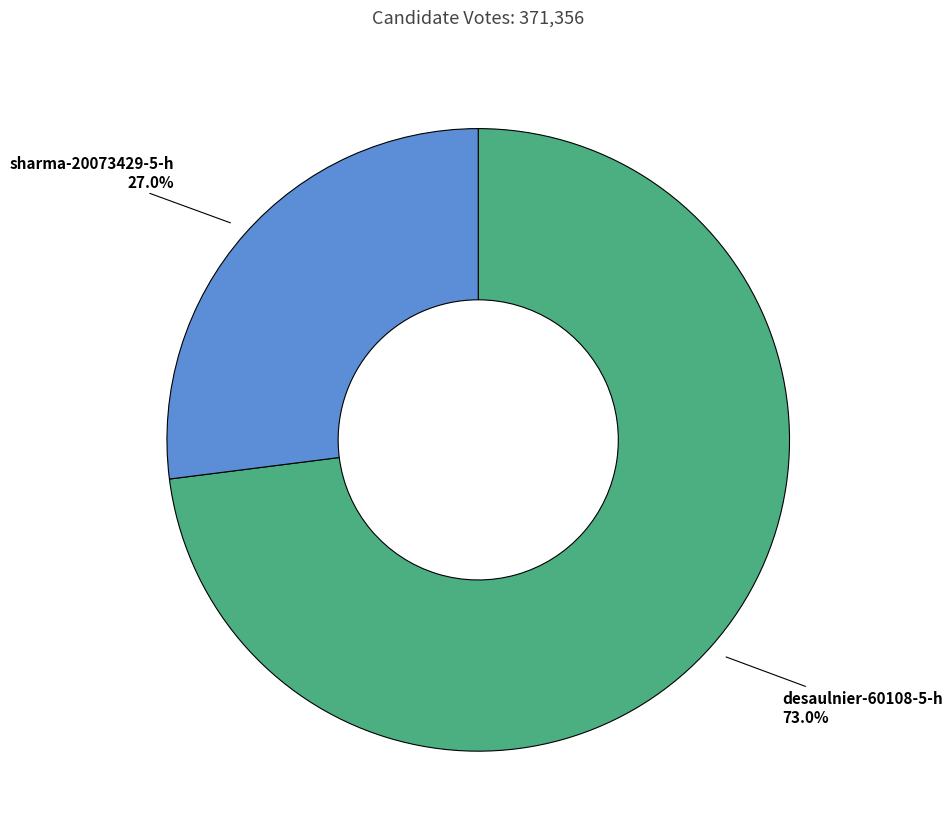

Does desaulnier-60108-5-h represent more than half of the total?

Yes